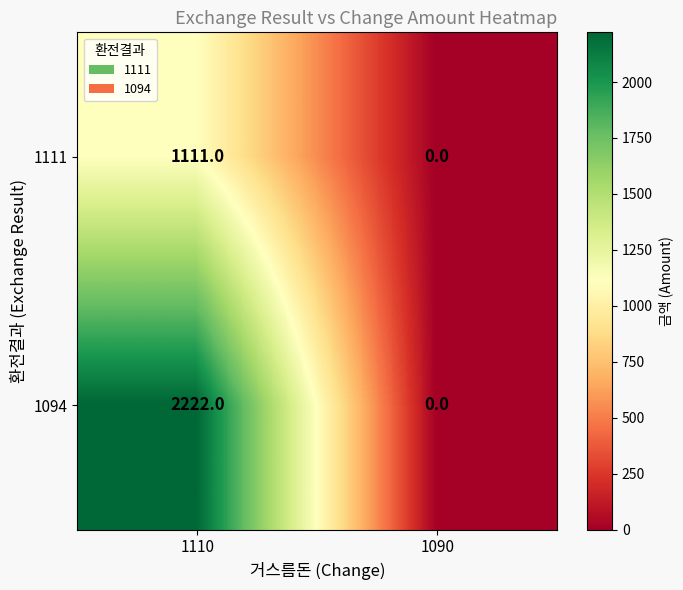

Is it true that 1094 equals -795 at 1090?

False